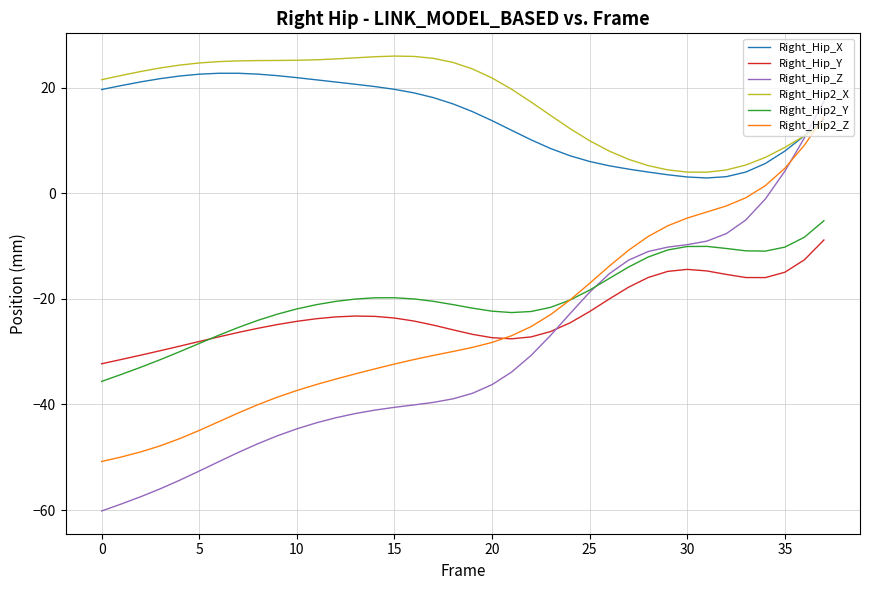

Does the chart have visible grid lines?

Yes